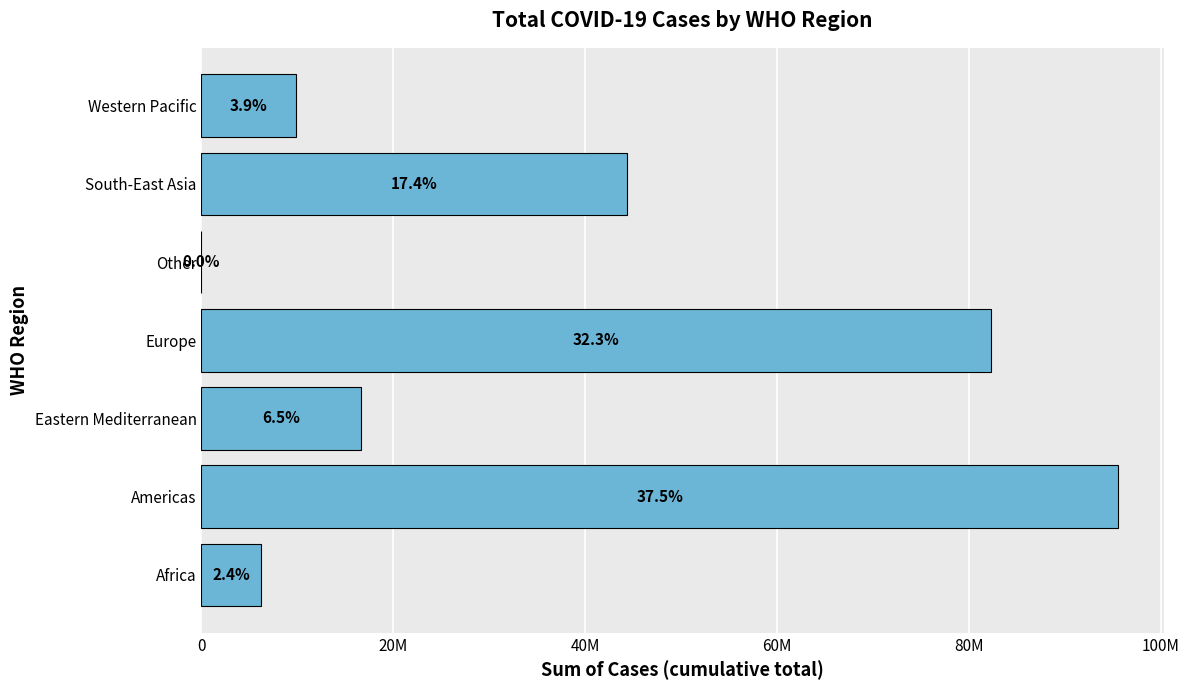

What is the smallest value displayed?

764